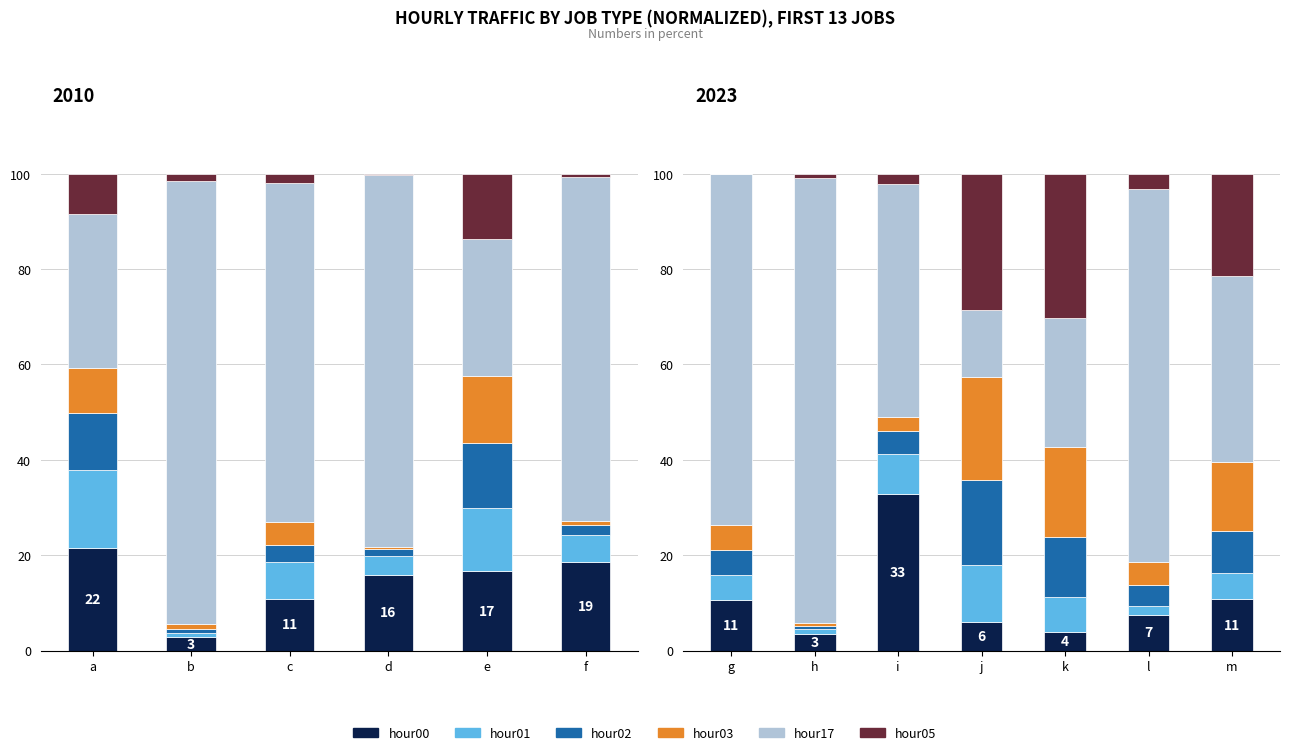

What is the greatest value displayed?

93.3